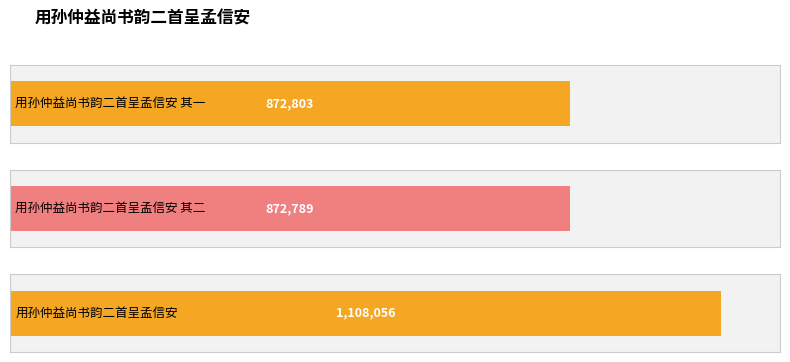

How many bars are there in total?

3